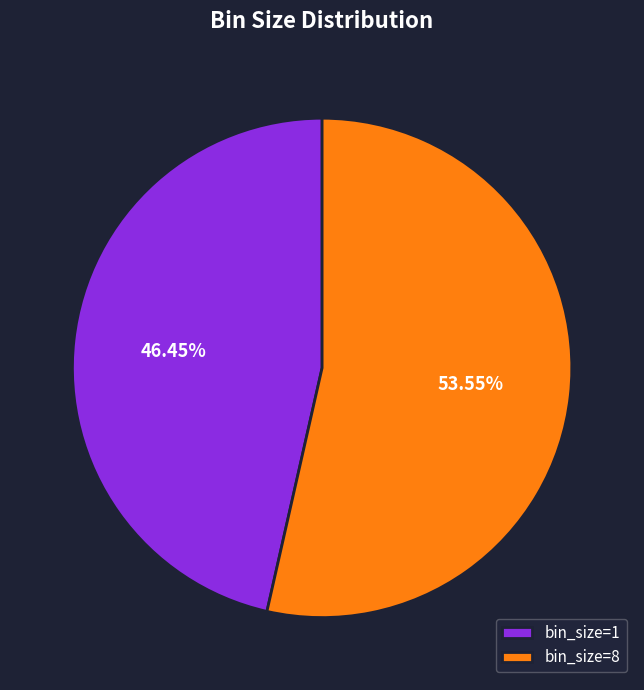

Which slice is the largest?

bin_size=8